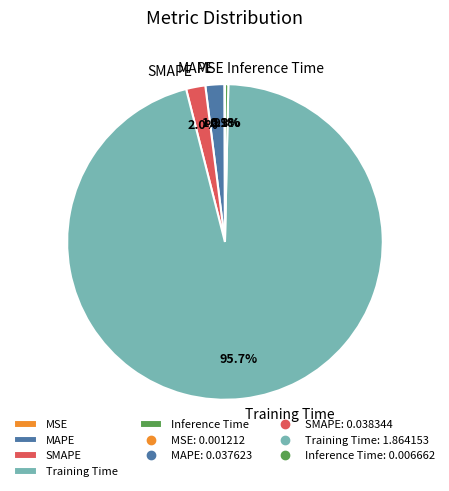

What is the total percentage of MAPE and SMAPE?

3.9%